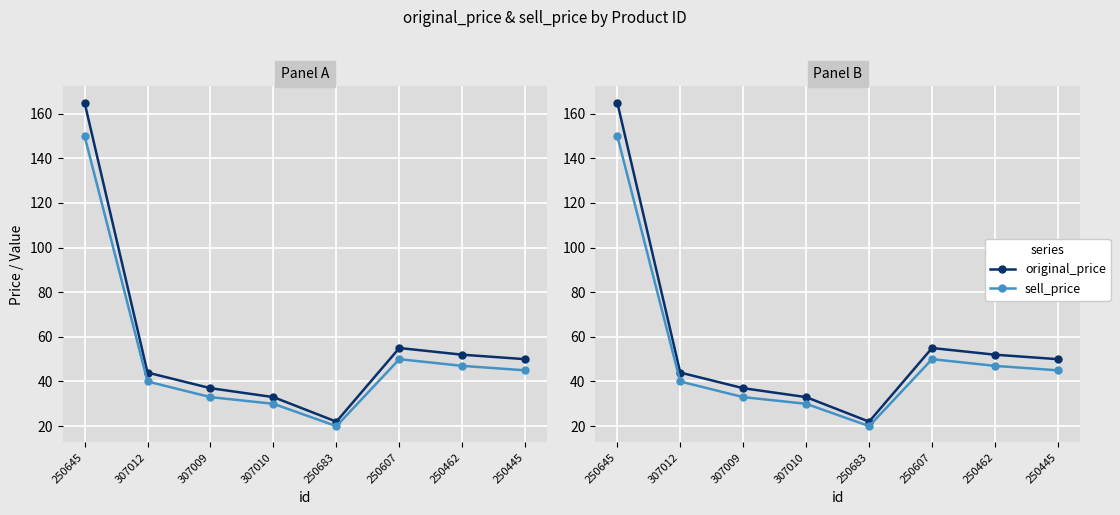

Where does the sell_price series first go above 45?

250645